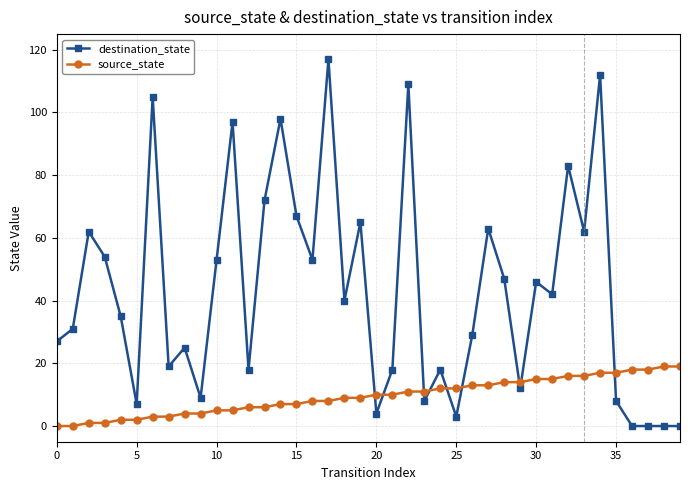

How many series are shown in this chart?

2